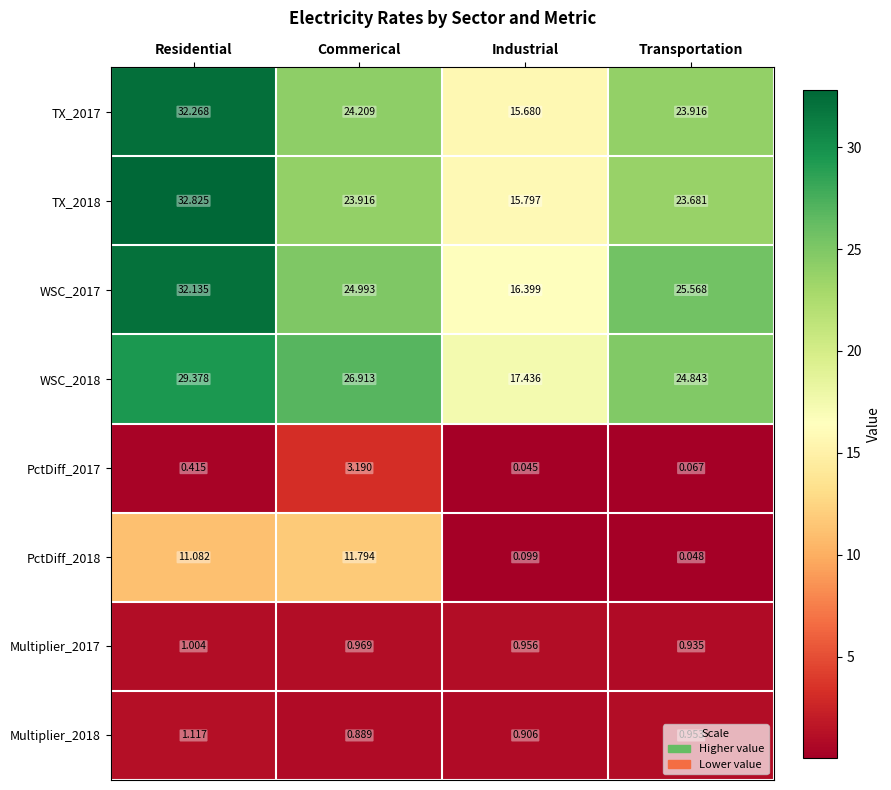

At which category is the sum across all series the highest?

Residential